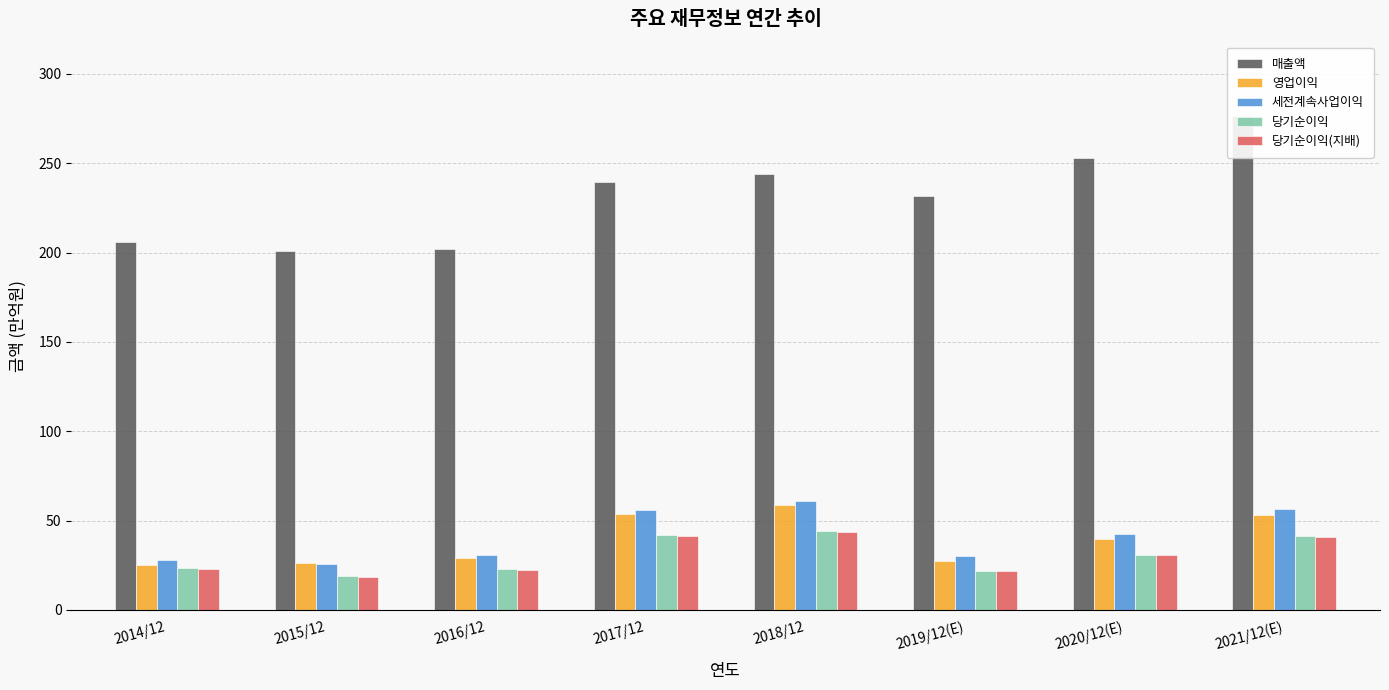

What is the label of the 6th bar from the left?

2019/12(E)